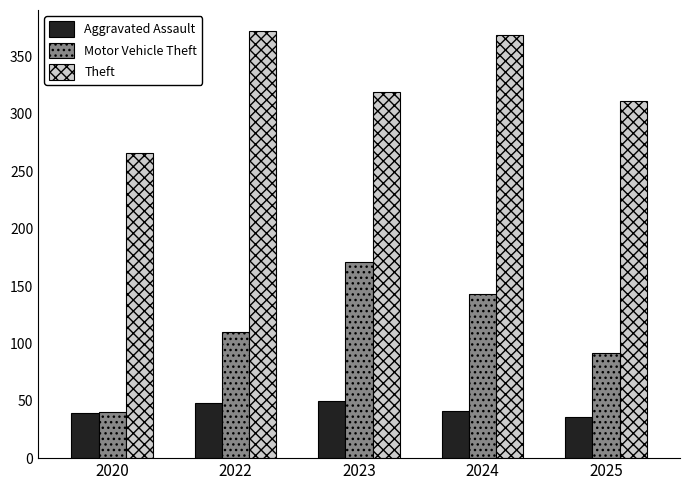

Which series has the largest total across all categories?

Theft